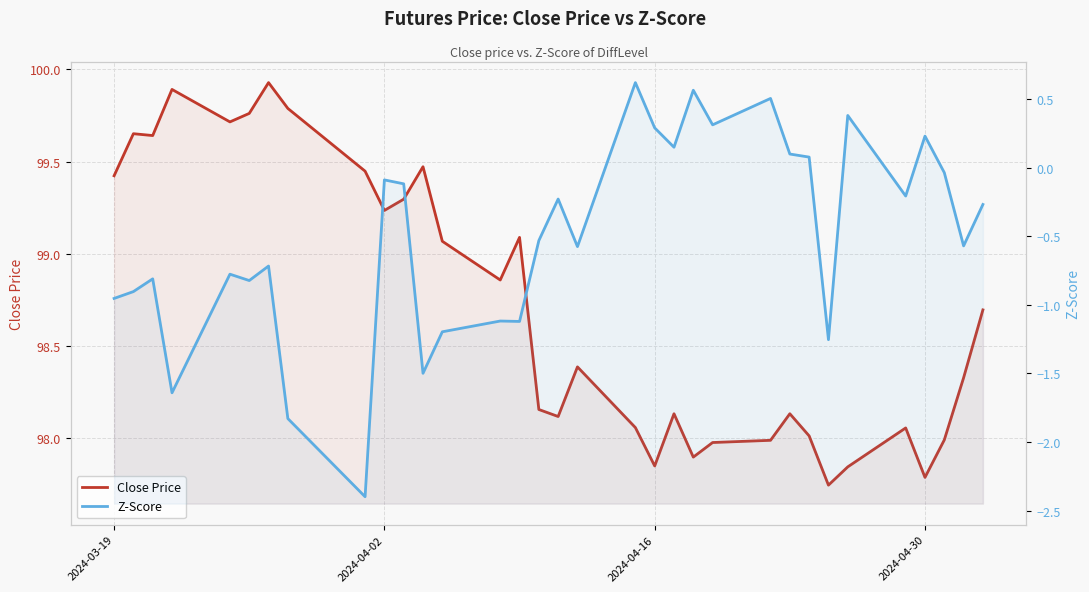

True or false: Z-Score has a value of -1.4 at 2024-03-19.

False